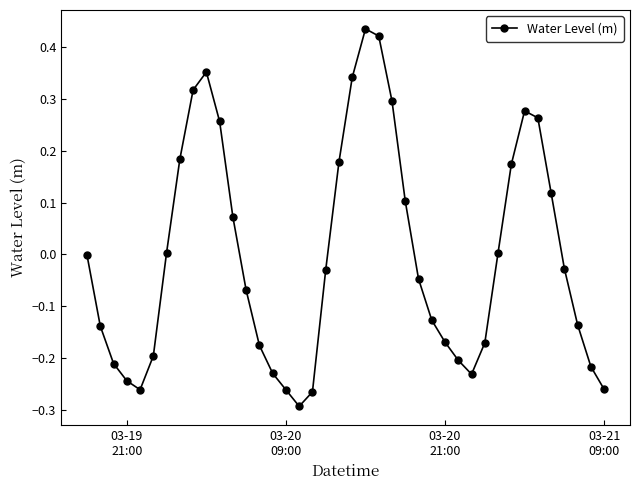

How many points are lower than both their immediate neighbors (excluding endpoints)?

3